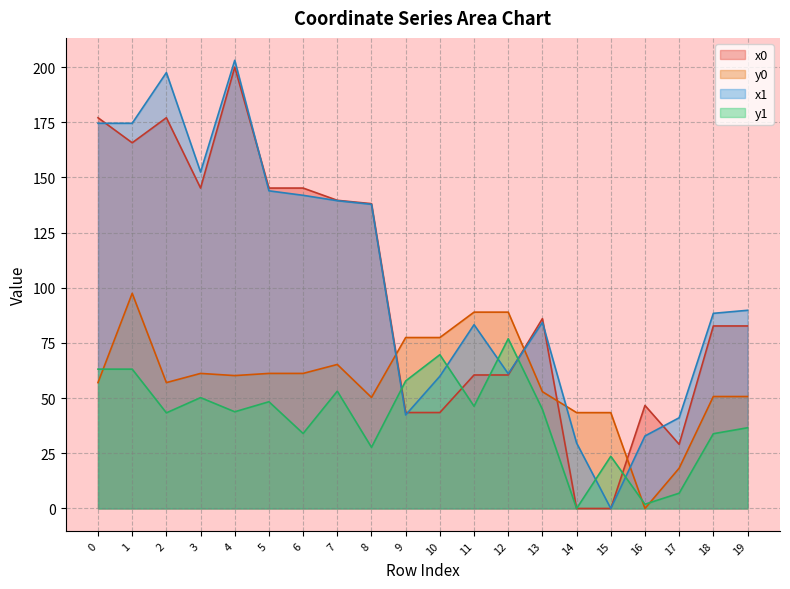

At which label is x0 closest to 100?

13